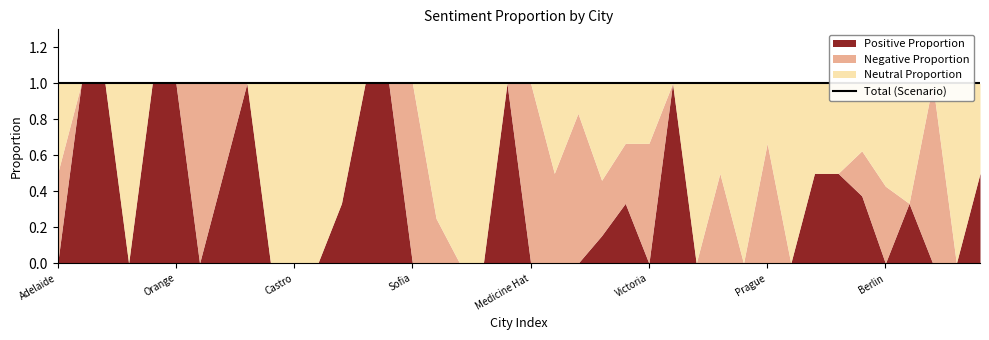

Reading right to left, transcribe all the data shown in this chart.

Positive Proportion: 0.5	0.0	0.0	0.3	0.0	0.4	0.5	0.5	0.0	0.0	0.0	0.0	0.0	1.0	0.0	0.3	0.2	0.0	0.0	0.0	1.0	0.0	0.0	0.0	0.0	1.0	1.0	0.3	0.0	0.0	0.0	1.0	0.5	0.0	1.0	1.0	0.0	1.0	1.0	0.0
Negative Proportion: 0.0	0.0	1.0	0.0	0.4	0.2	0.0	0.0	0.0	0.7	0.0	0.5	0.0	0.0	0.7	0.3	0.3	0.8	0.5	1.0	0.0	0.0	0.0	0.2	1.0	0.0	0.0	0.0	0.0	0.0	0.0	0.0	0.5	1.0	0.0	0.0	0.0	0.0	0.0	0.5
Neutral Proportion: 0.5	1.0	0.0	0.7	0.6	0.4	0.5	0.5	1.0	0.3	1.0	0.5	1.0	0.0	0.3	0.3	0.5	0.2	0.5	0.0	0.0	1.0	1.0	0.8	0.0	0.0	0.0	0.7	1.0	1.0	1.0	0.0	0.0	0.0	0.0	0.0	1.0	0.0	0.0	0.5